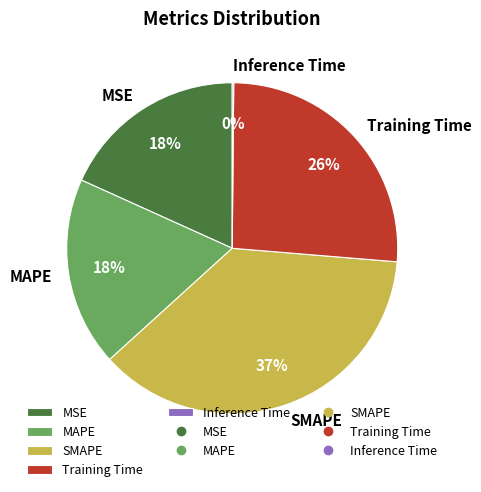

To the nearest percent, what is the difference between the largest and smallest slice percentages?

37%